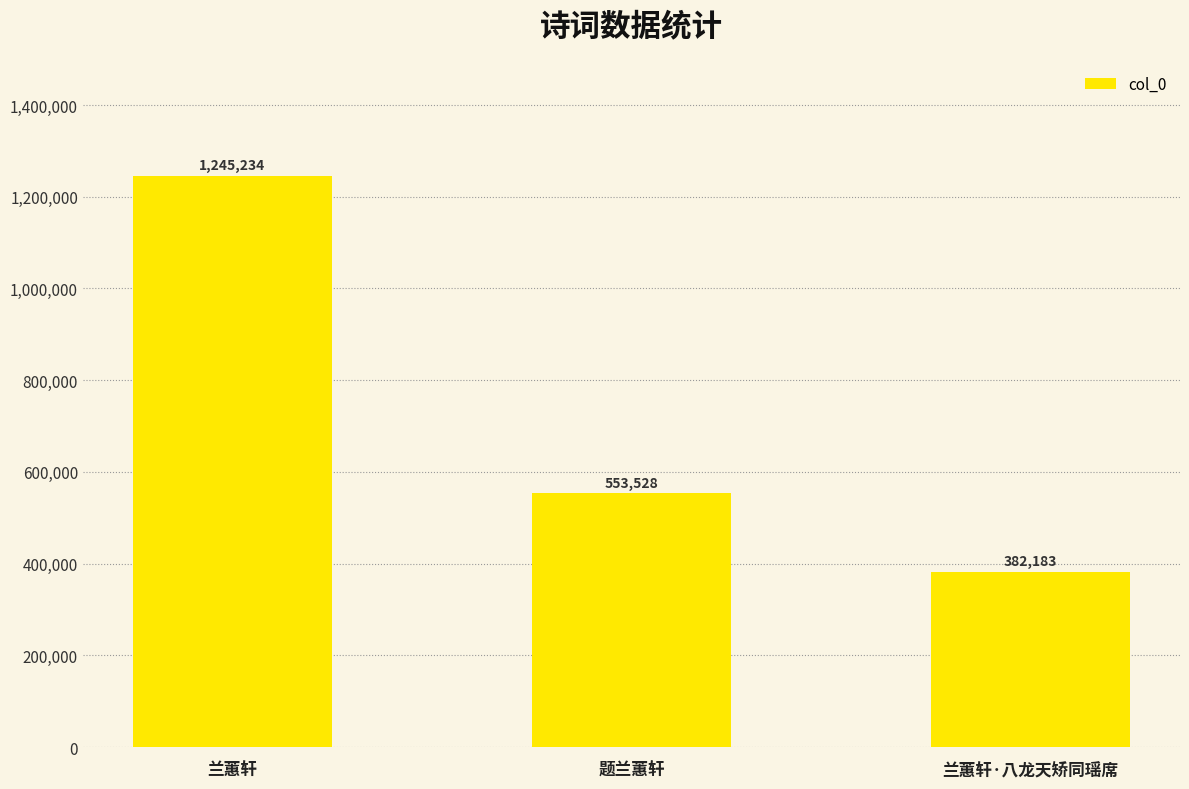

List the labels in order of value, smallest first.

兰蕙轩·八龙天矫同瑶席, 题兰蕙轩, 兰蕙轩